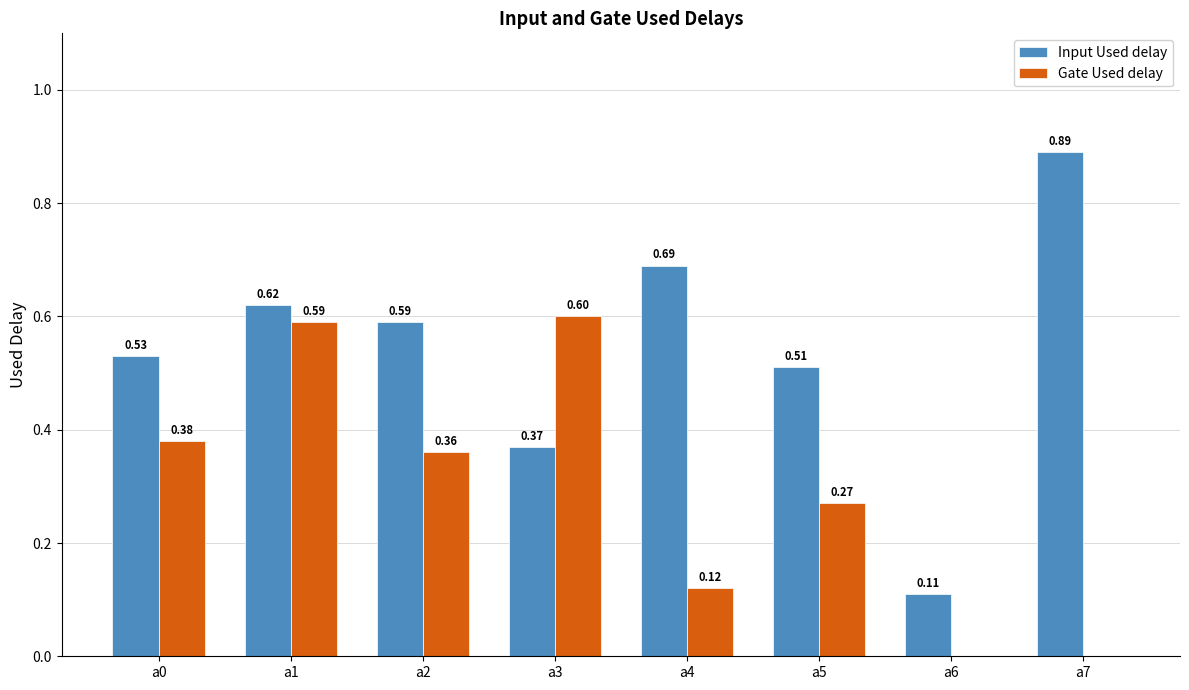

Count the Input Used delay values in the range 0 to 1.

8